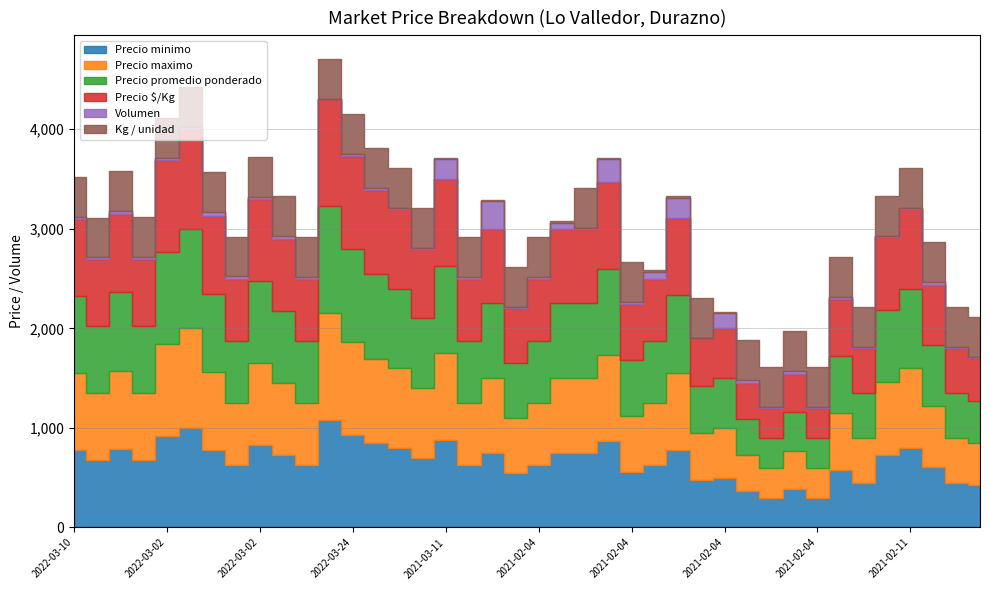

True or false: Volumen and Precio $/Kg intersect in this chart.

False